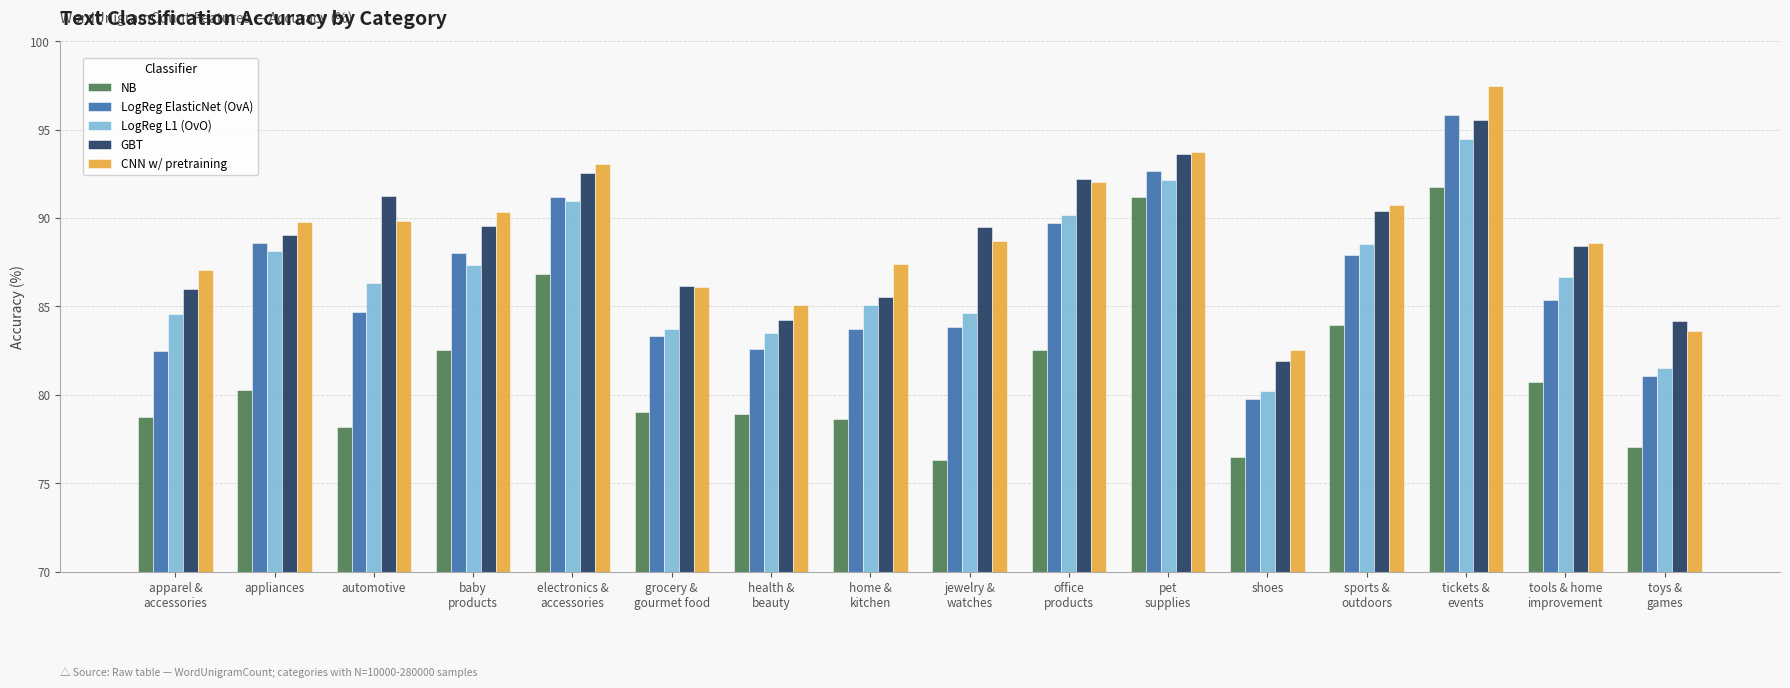

At which category is the sum across all series the highest?

tickets &
events